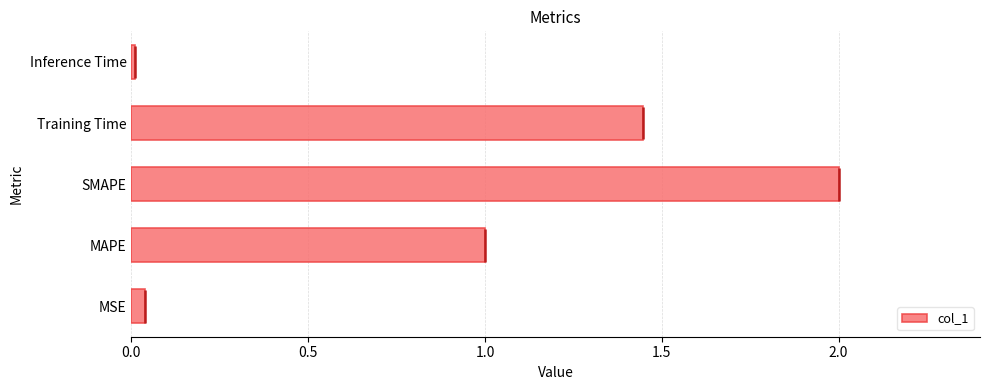

What is the maximum value for col_1?

2.0